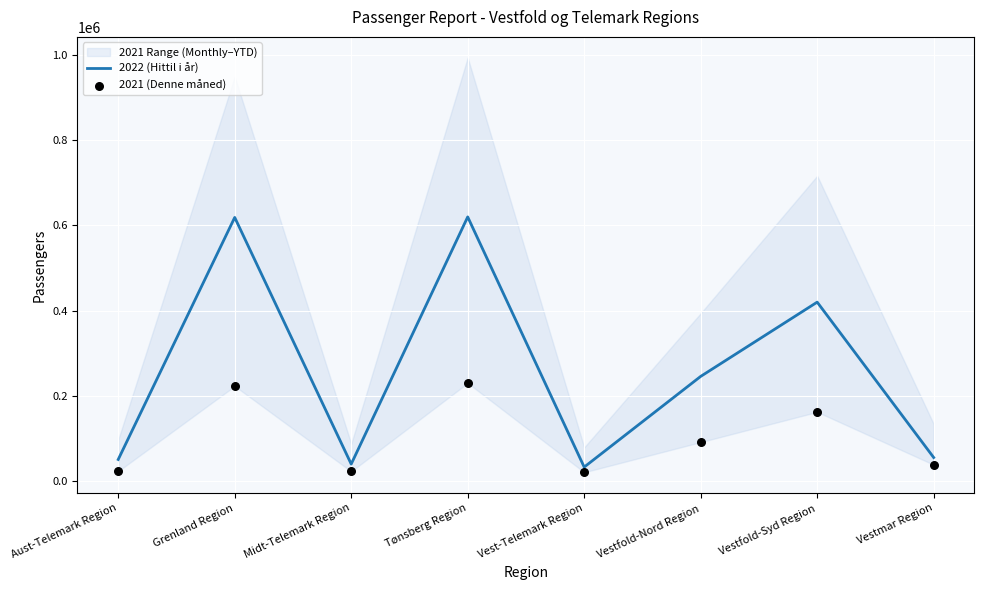

At how many categories does at least one series exceed 362888?

3